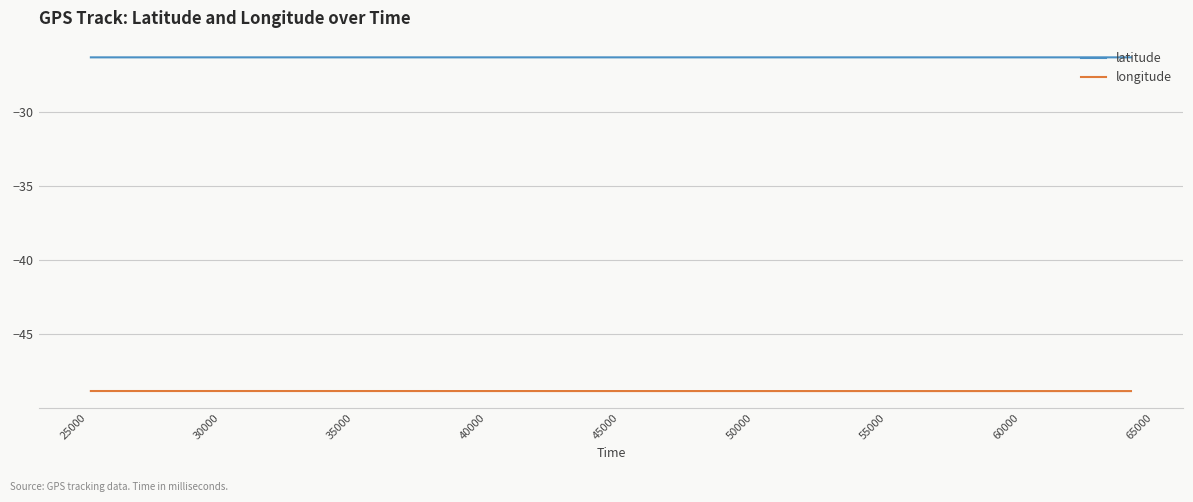

What is the lowest value of the longitude series?

-48.9